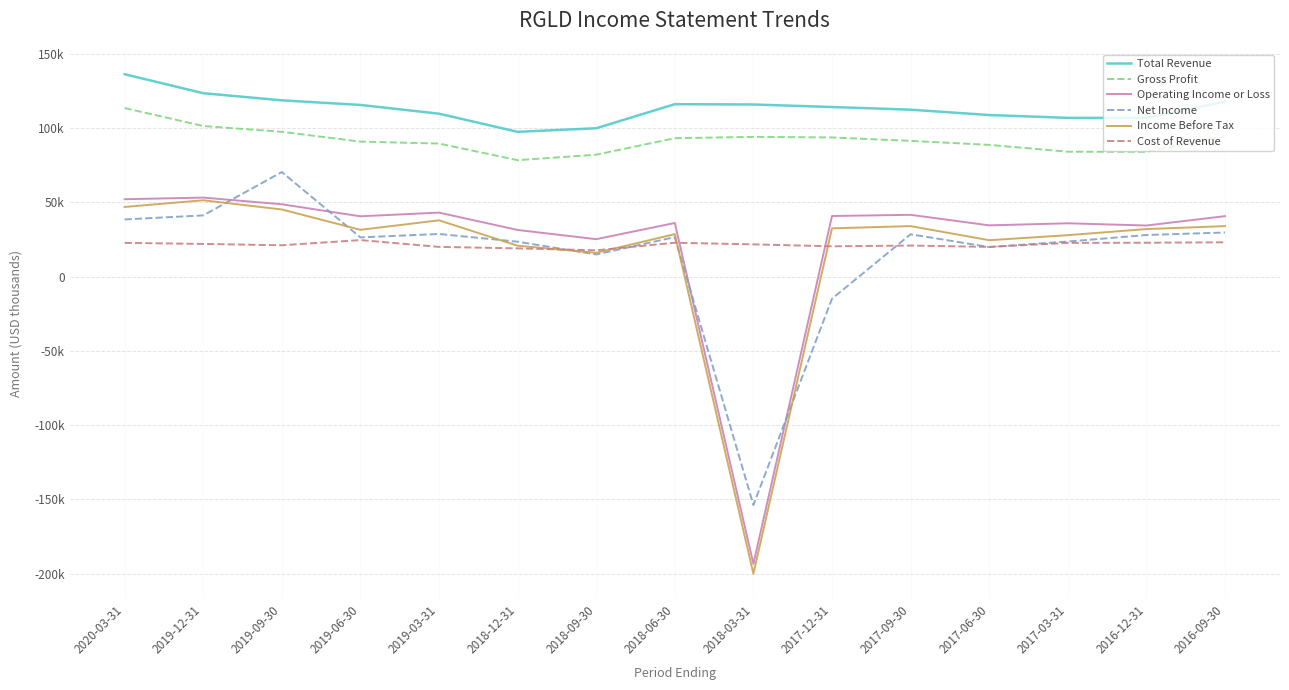

What are all the series names shown in the legend?

Total Revenue, Gross Profit, Operating Income or Loss, Net Income, Income Before Tax, Cost of Revenue